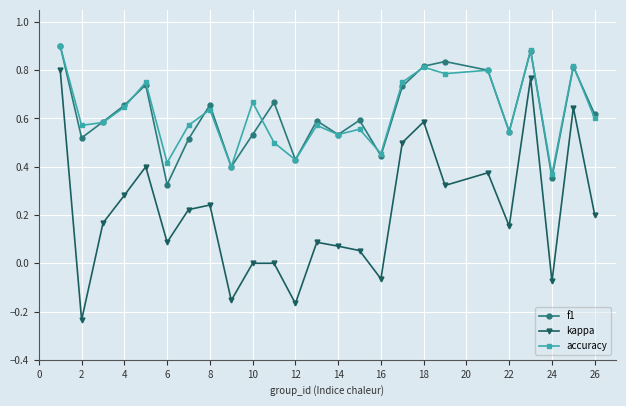

Which series has the largest range (max minus min)?

kappa